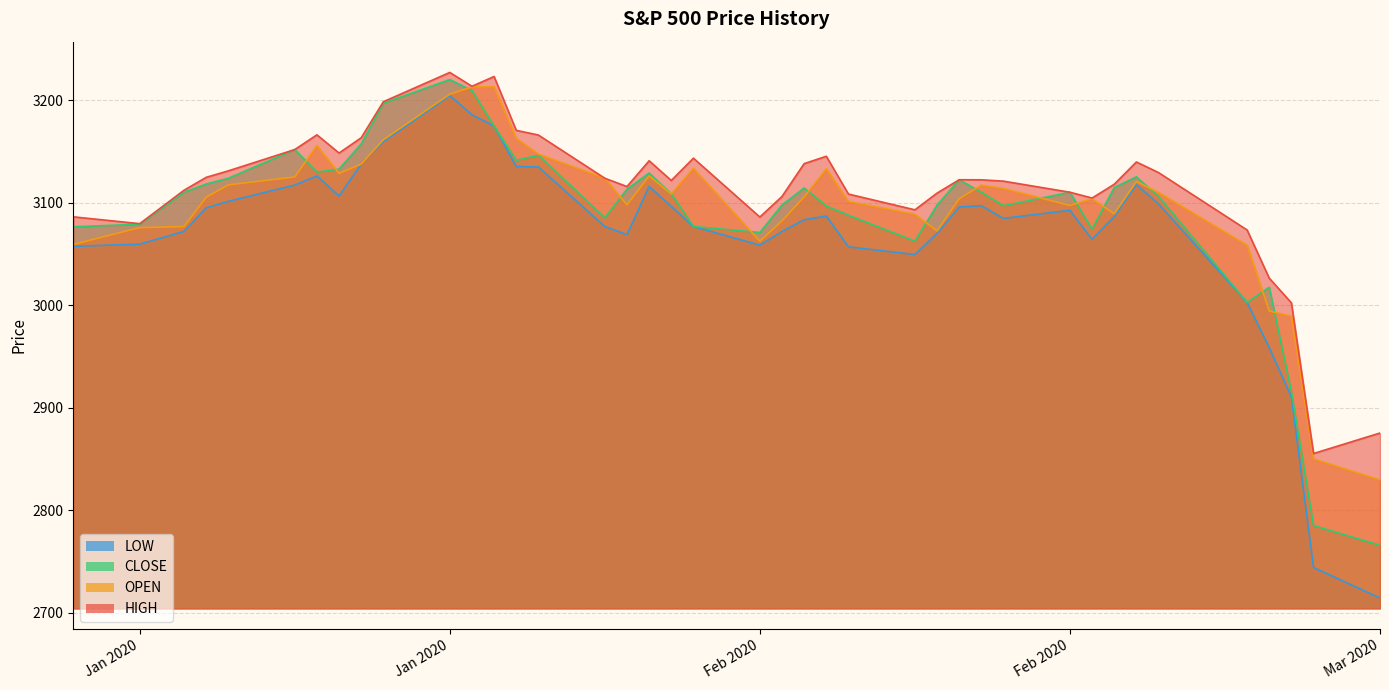

Is it true that HIGH equals 3092.9 at 2020-02-10?

True